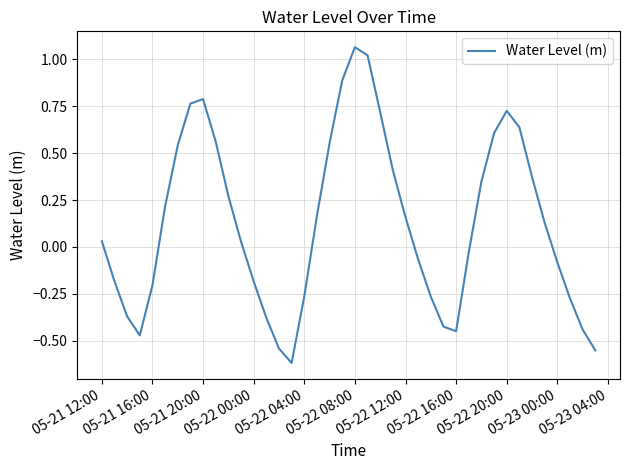

What is the difference between the maximum and minimum values?

1.7